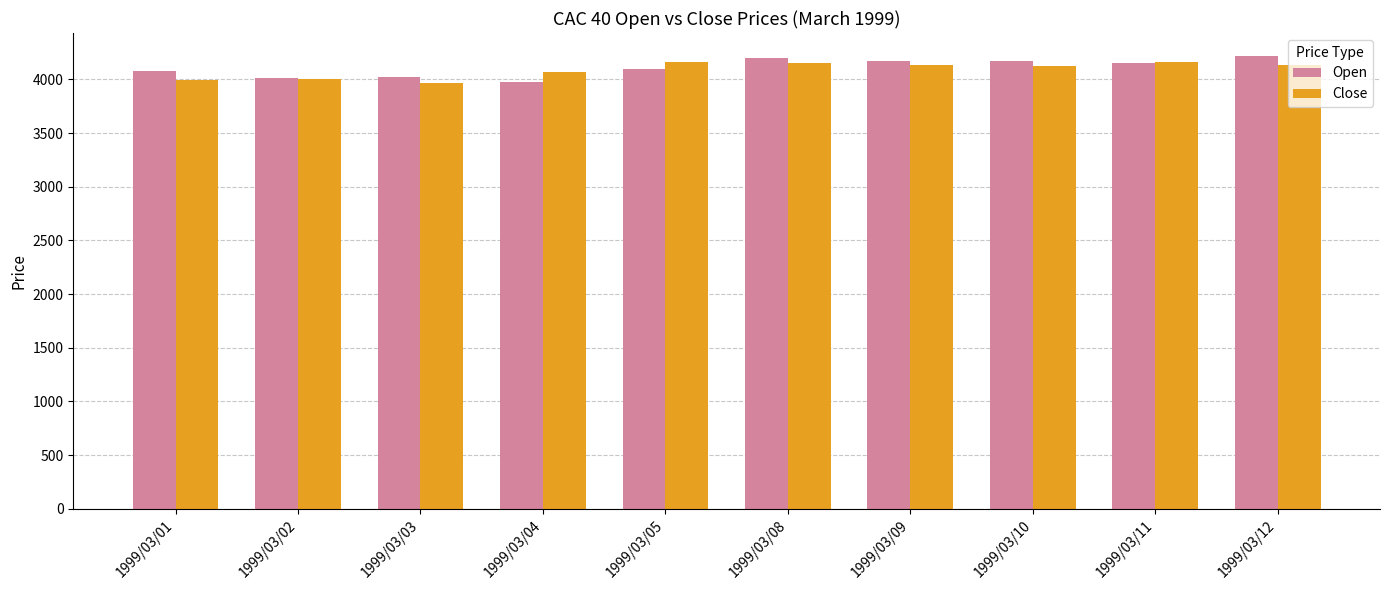

Where does the Close series first go above 4132?

1999/03/05